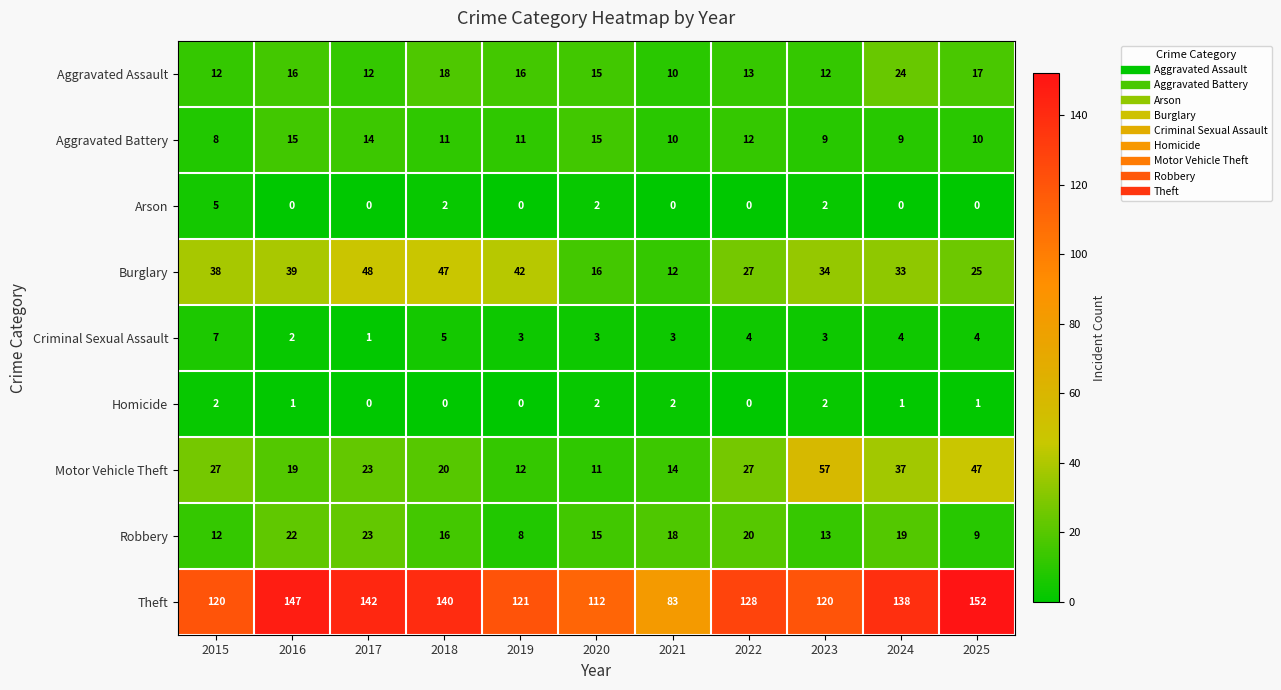

What is the difference between the Theft values at 2024 and 2021?

55